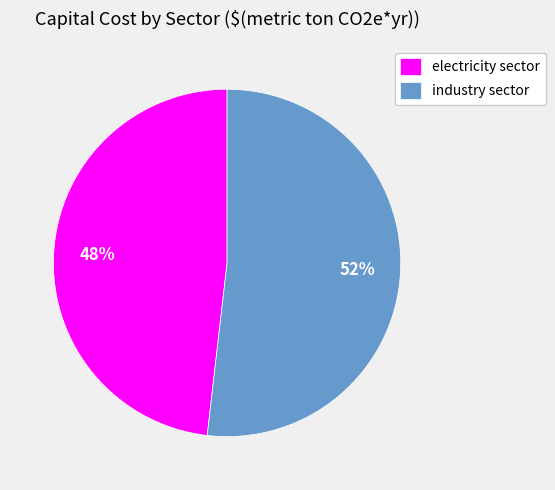

Which has a higher value, electricity sector or industry sector?

industry sector